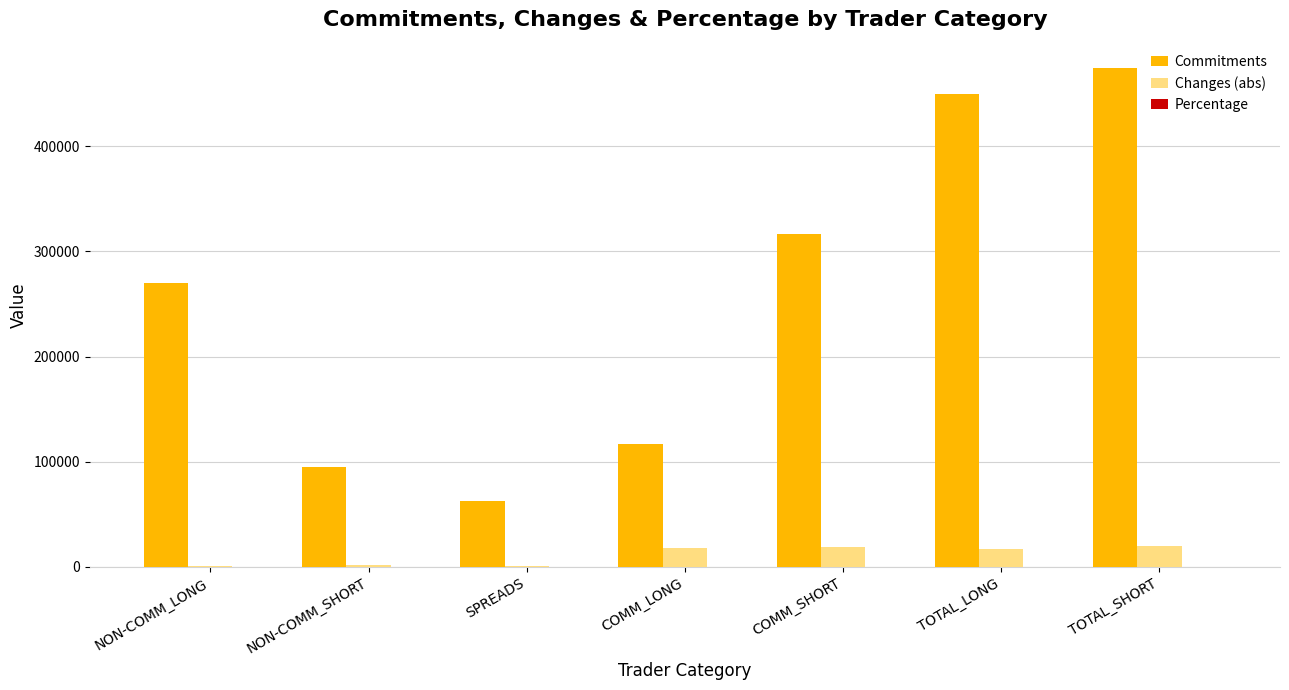

True or false: Commitments has a value of 450040.0 at TOTAL_LONG.

True